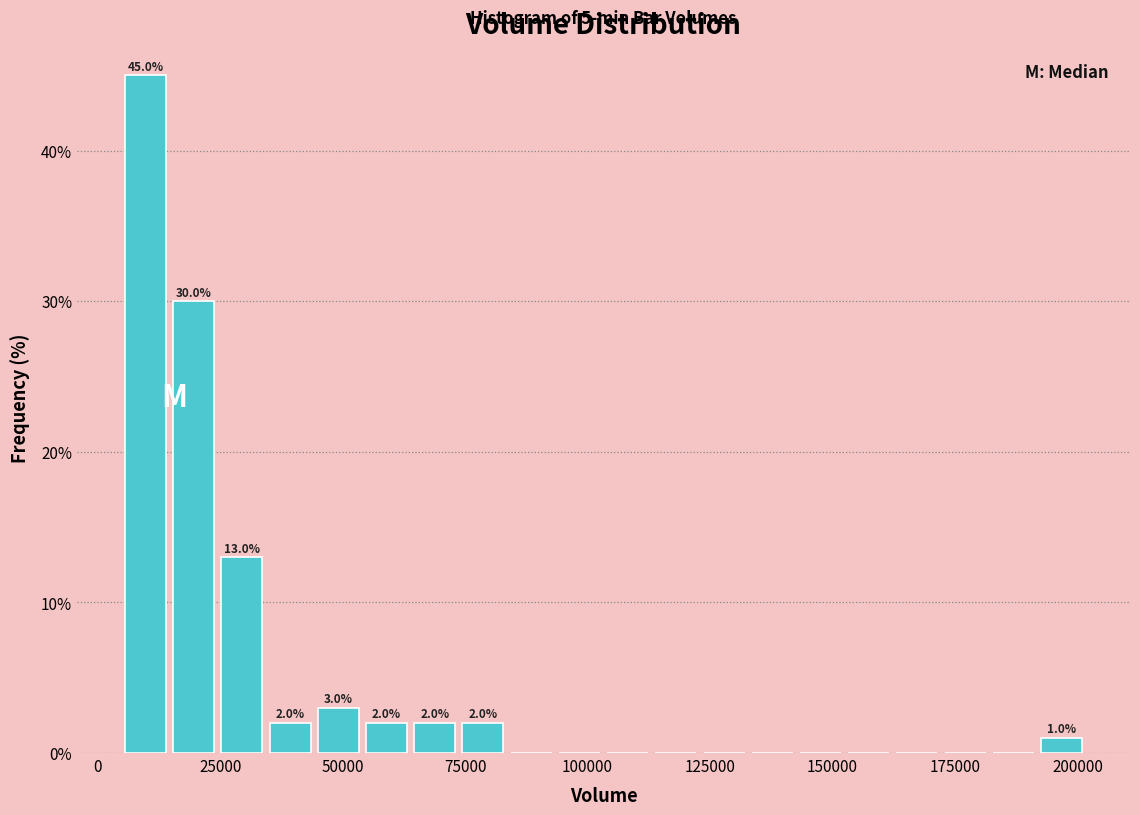

Around what value on the x-axis is the tallest bar? Give the approximate position of its centre, as read against the axis.

10000